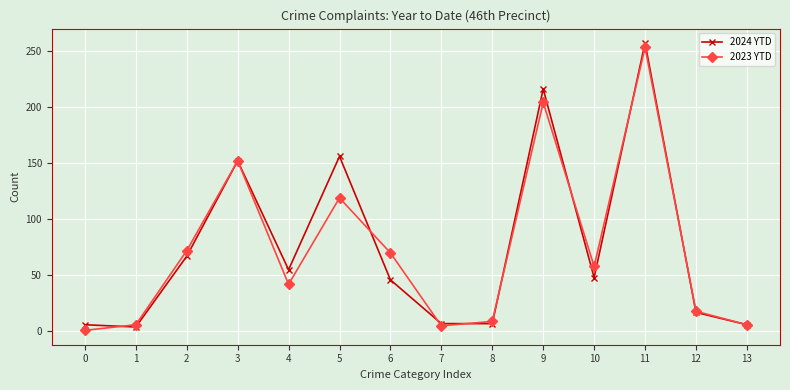

Where is the first local maximum for 2023 YTD?

3